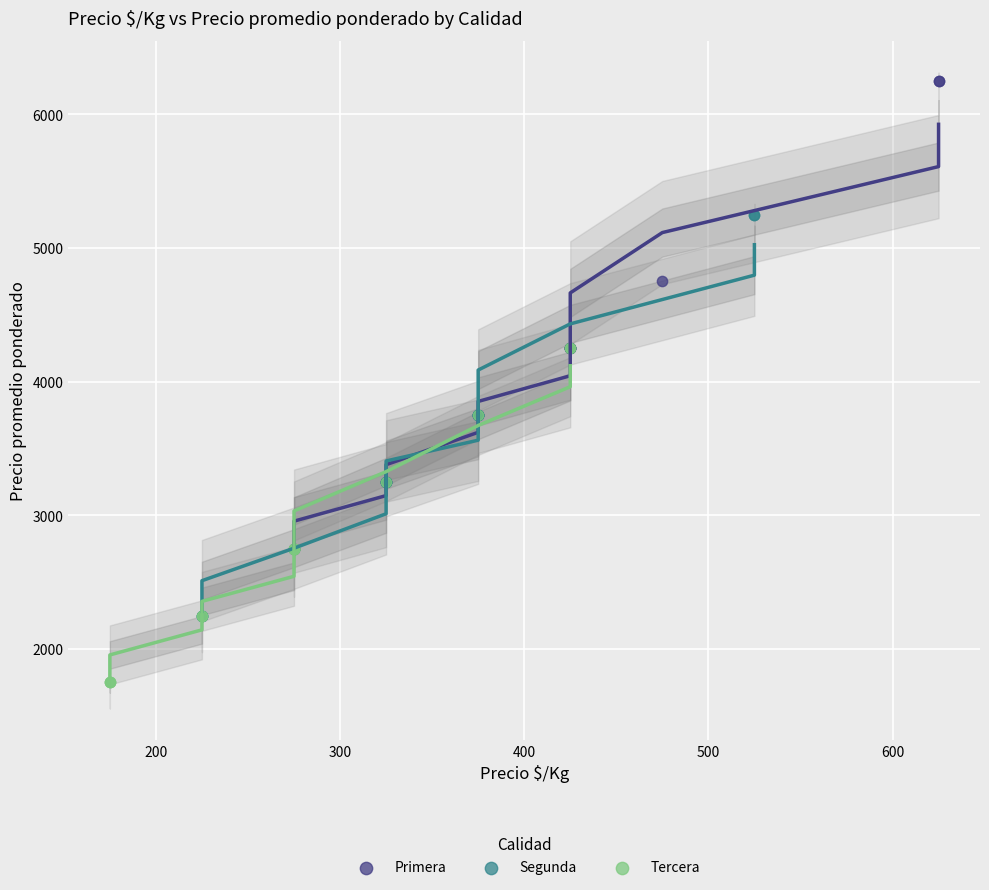

Which series has the largest Y range (max minus min)?

Primera